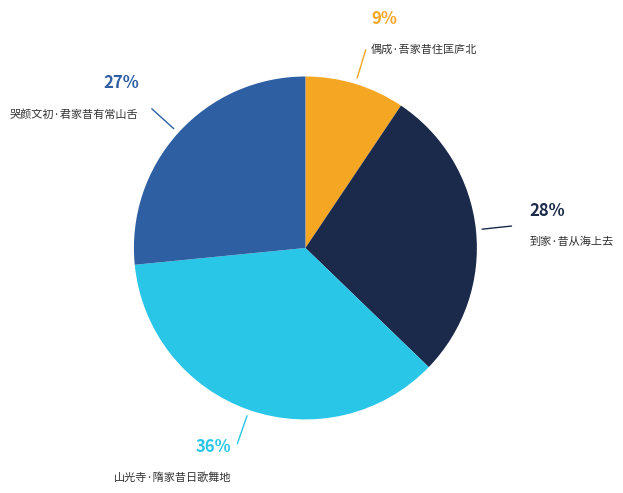

Is it true that 到家·昔从海上去 is 28% of the pie?

True